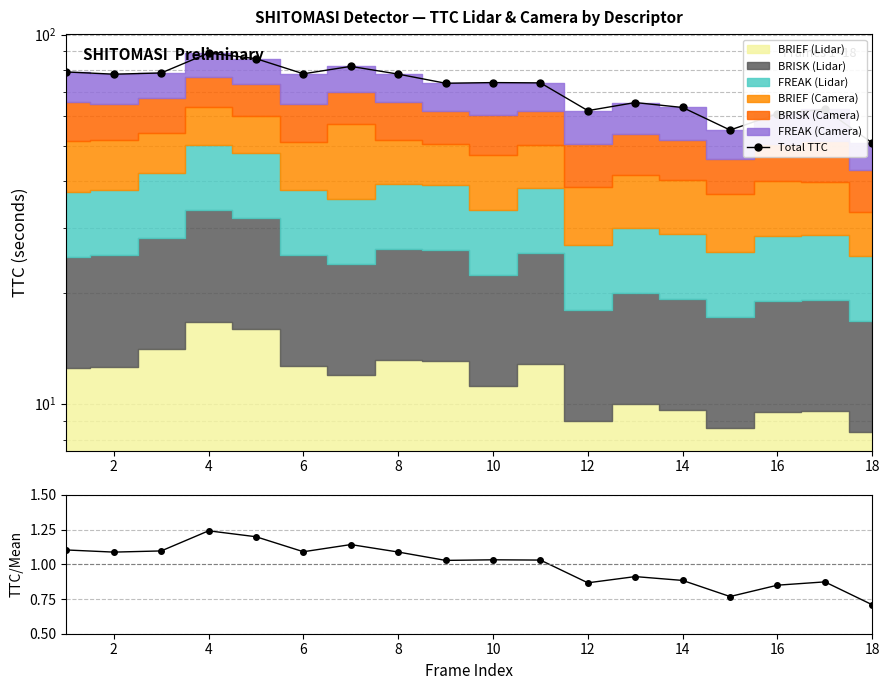

What is the average value of the Total TTC series?

71.8